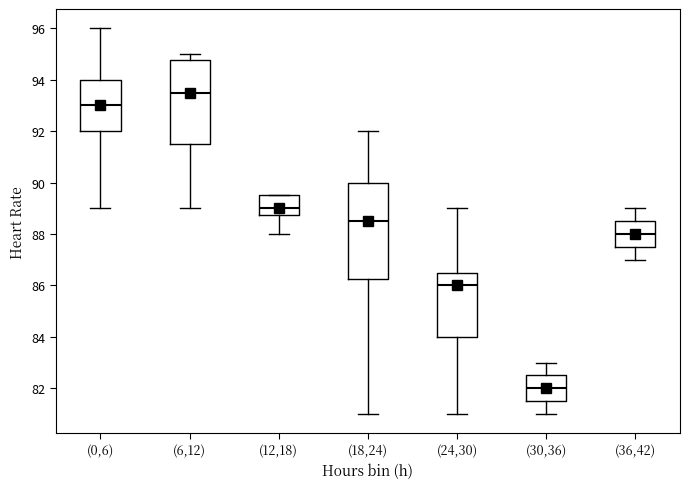

Where does the lower whisker of the box for (24,30) end on the y-axis? The values are not printed on the chart, so give them approximately, as read against the axis.

81.0